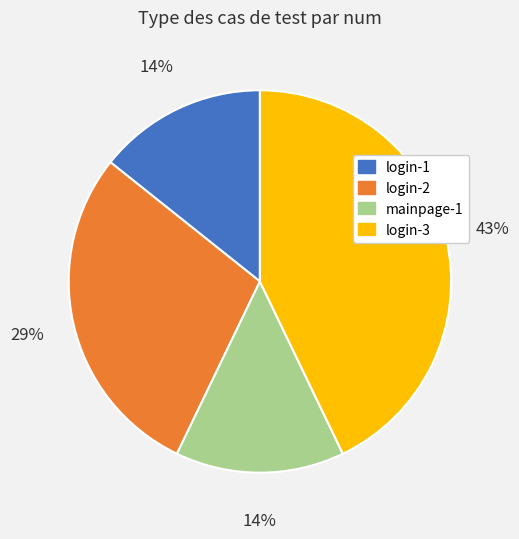

Is login-1 the majority of the pie?

No